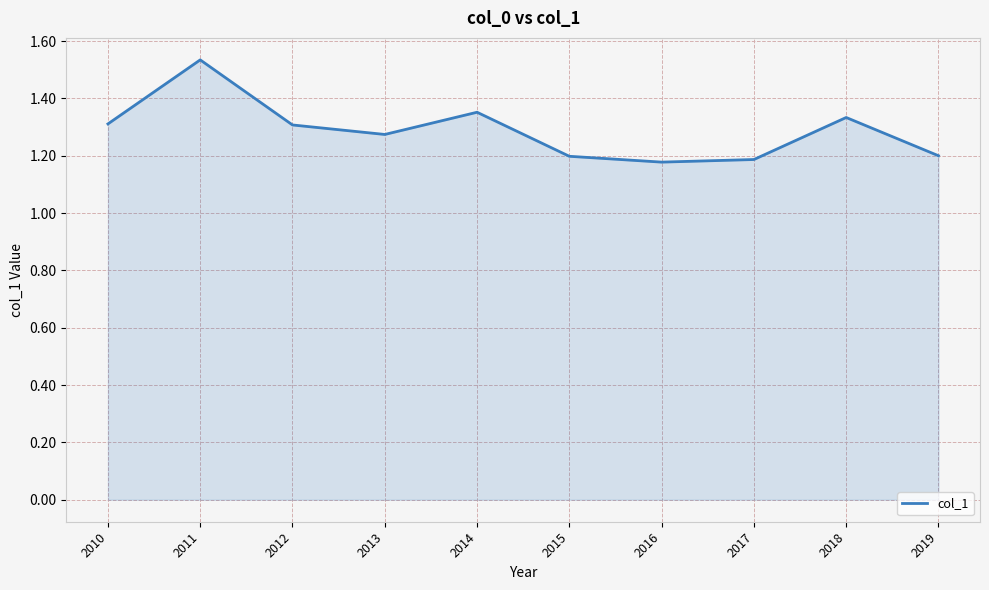

How many lines are shown in the chart?

1